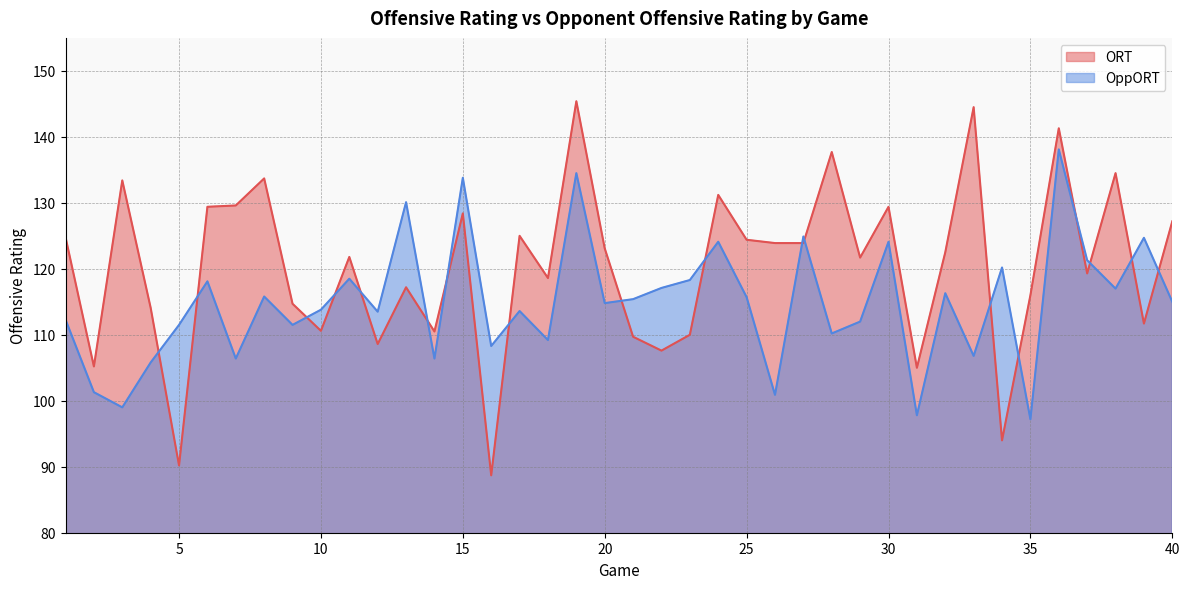

List the labels in order of ORT value, largest first.

19, 33, 36, 28, 38, 8, 3, 24, 7, 6, 30, 15, 40, 17, 1, 25, 26, 27, 20, 32, 11, 29, 37, 18, 13, 35, 9, 4, 39, 10, 14, 23, 21, 12, 22, 2, 31, 34, 5, 16